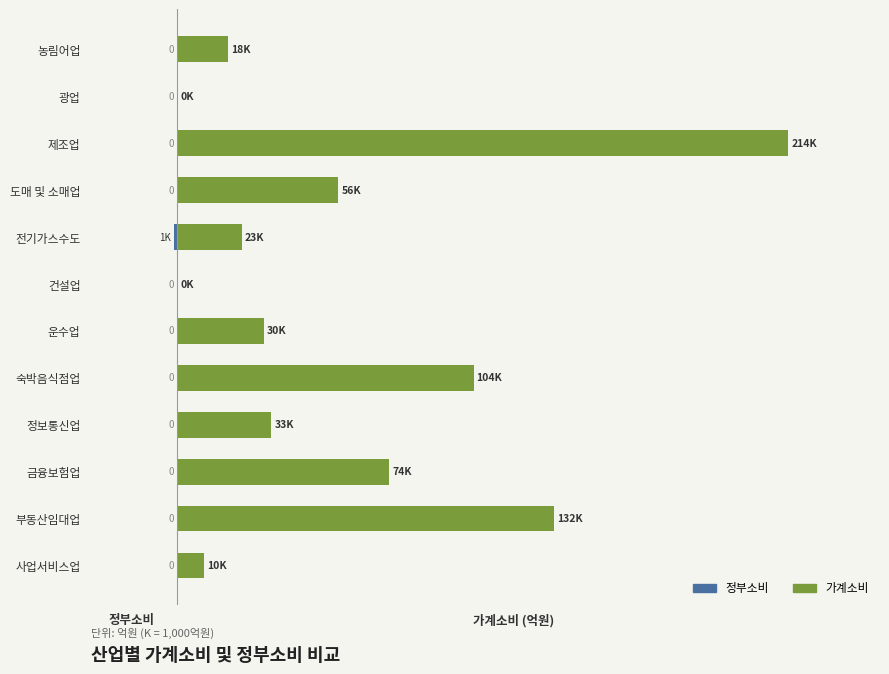

True or false: 가계소비 has a value of 1.0 at 사업서비스업.

False